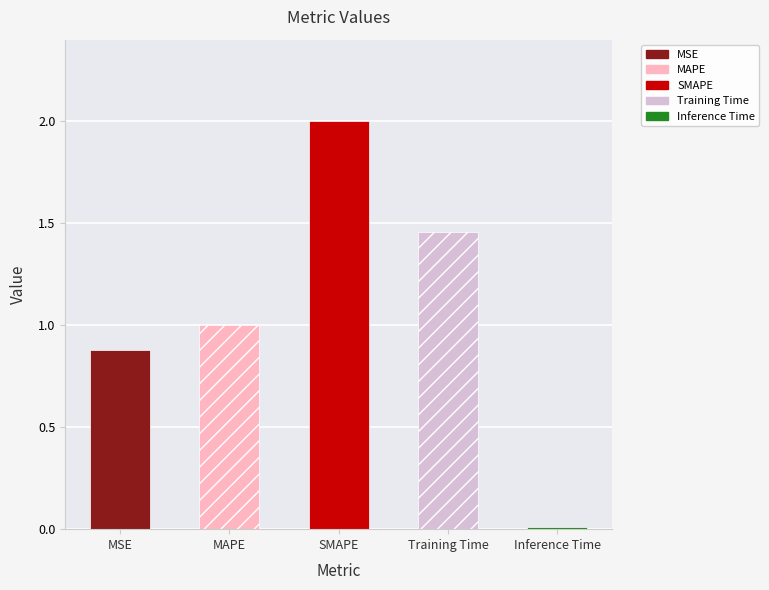

Is it true that the value at Training Time is 1.5?

True